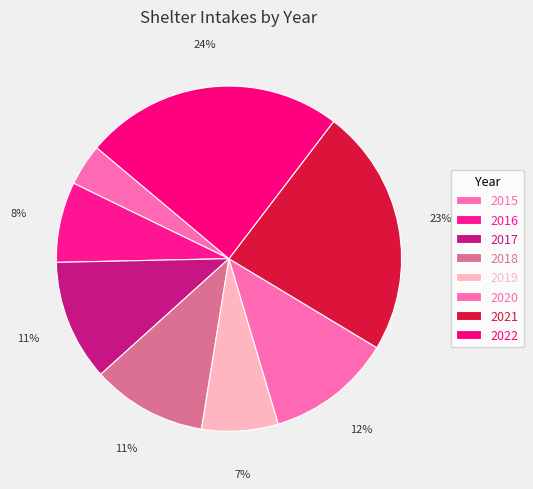

Count the number of slices in the pie.

8